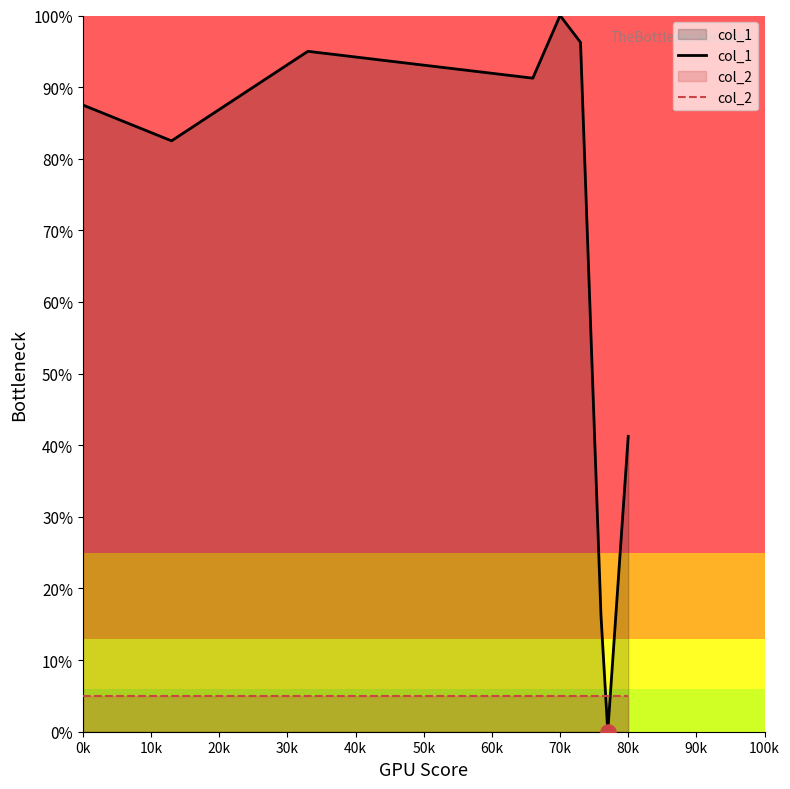

Which series has the largest total across all categories?

col_1